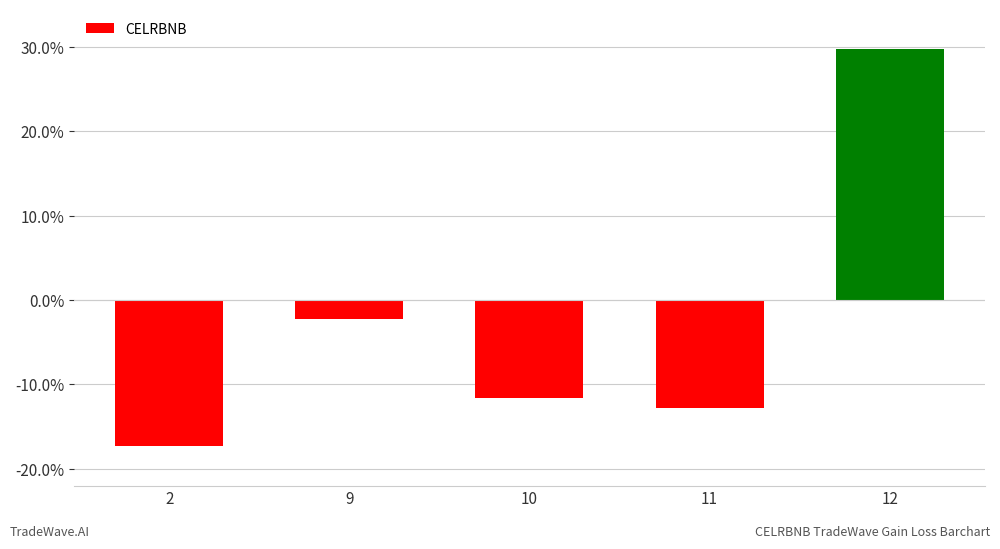

Reading right to left, extract all data points from this chart.

12=29.7	11=-12.8	10=-11.6	9=-2.2	2=-17.3